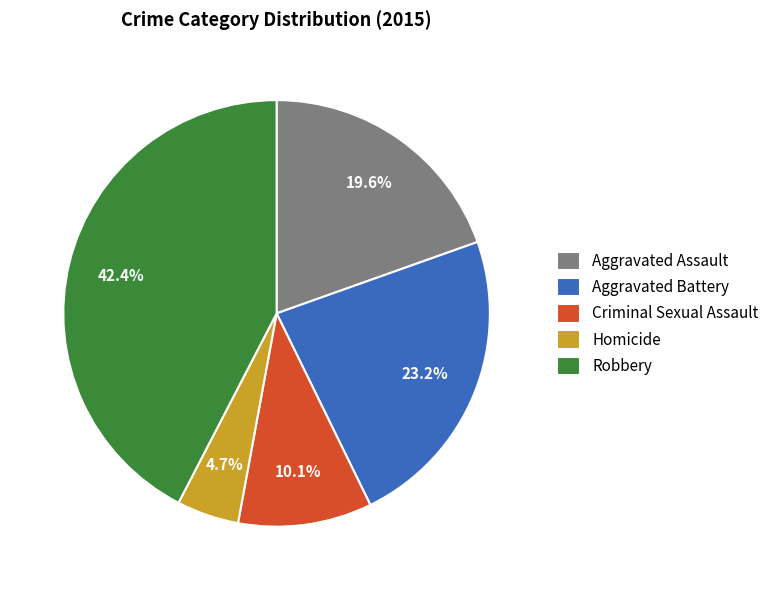

How many segments does this pie chart have?

5